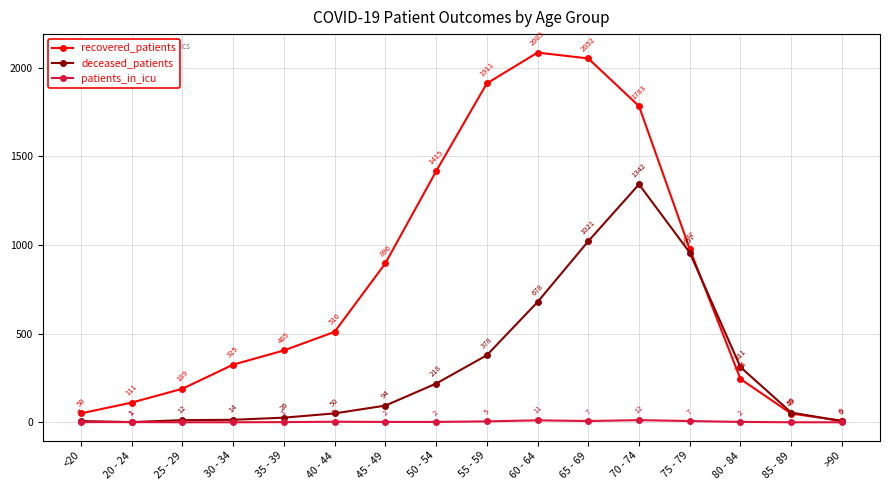

Which series has the largest range (max minus min)?

recovered_patients